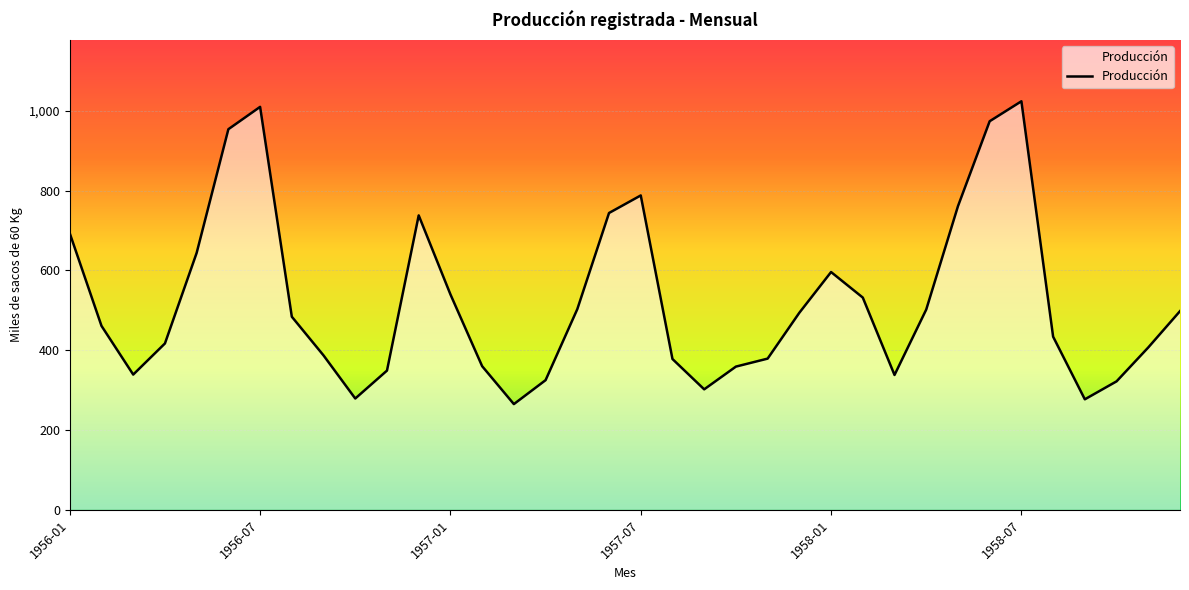

What is the difference between the maximum and minimum values?

759